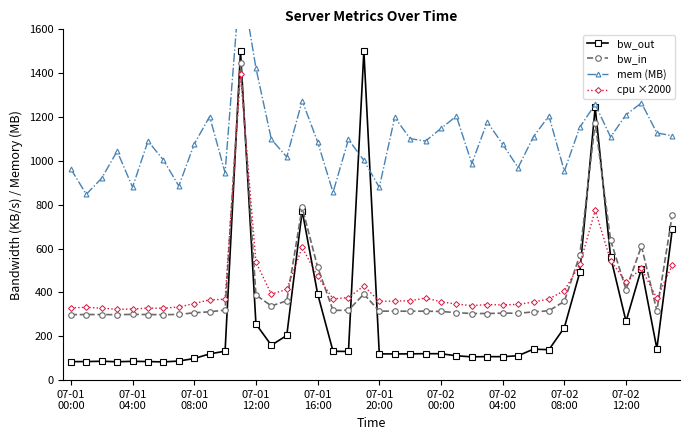

What is the lowest value of the bw_out series?

83.1